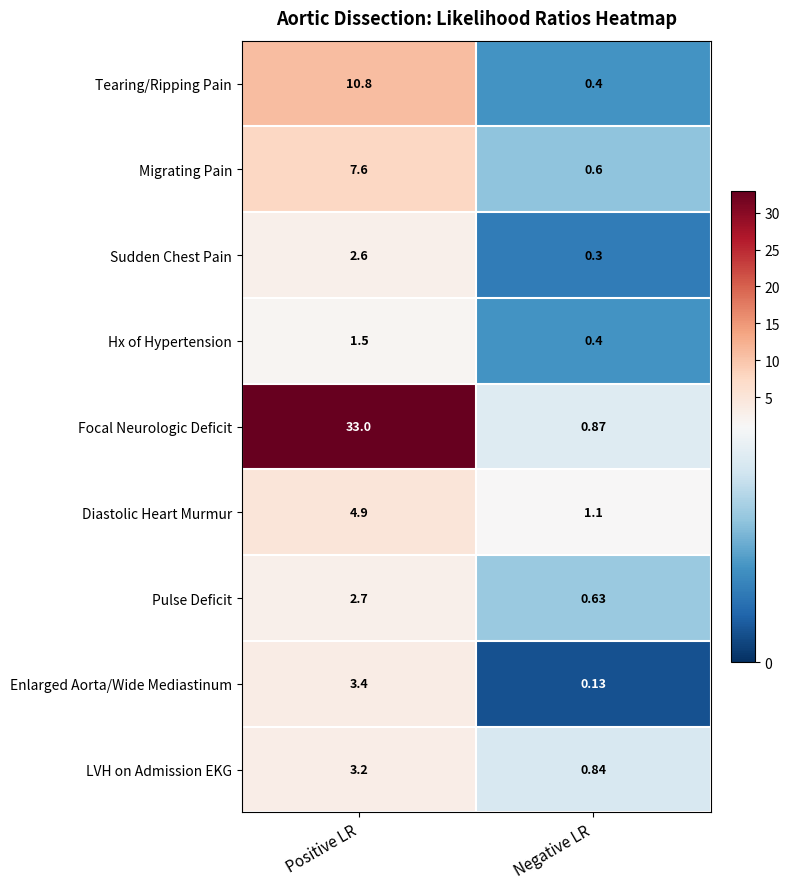

List the labels in order of Tearing/Ripping Pain value, smallest first.

Negative LR, Positive LR